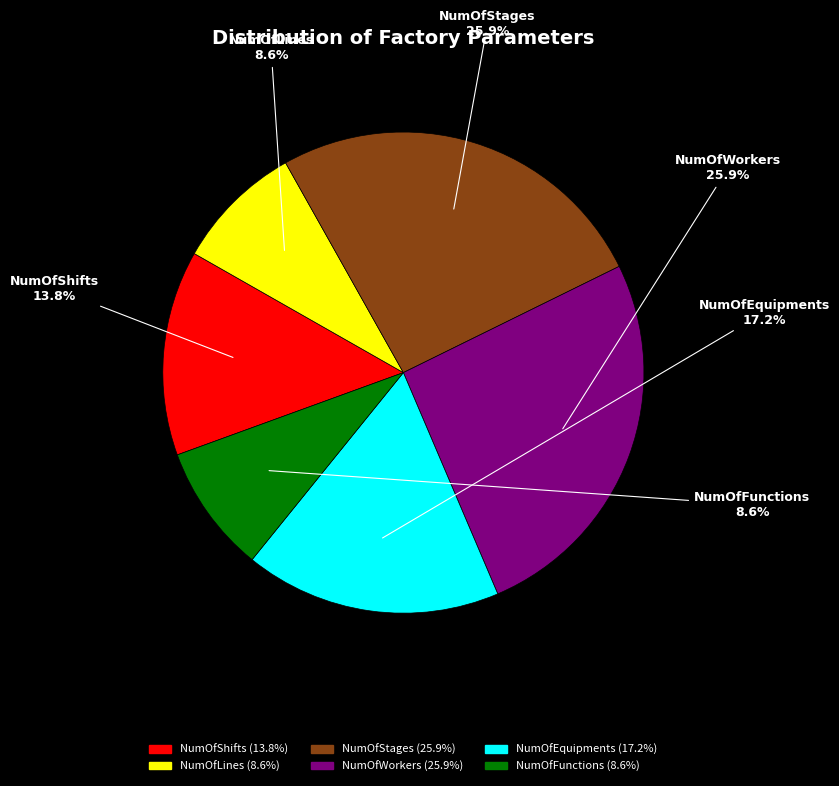

Is NumOfStages the majority of the pie?

No